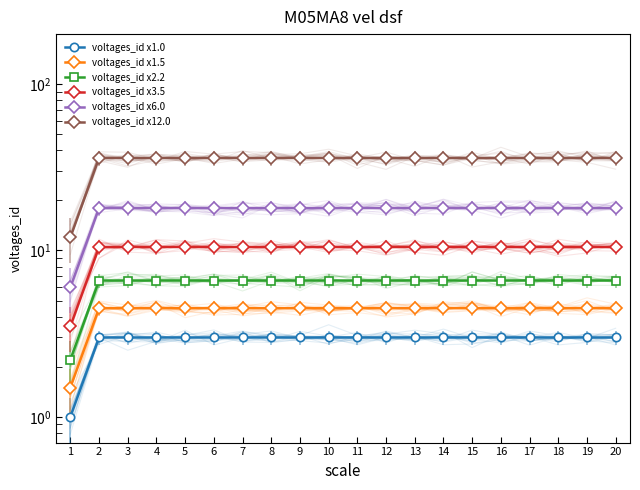

Between 10 and 19, which series saw the biggest shift?

voltages_id x1.0